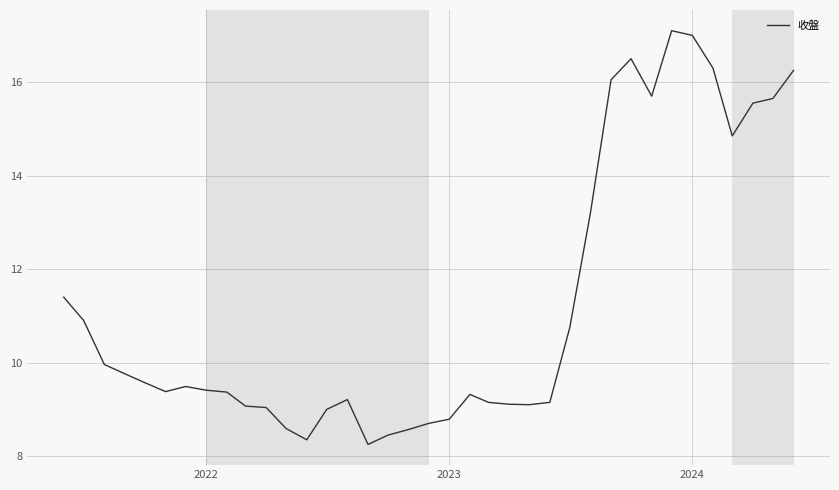

What is the greatest value displayed?

17.1